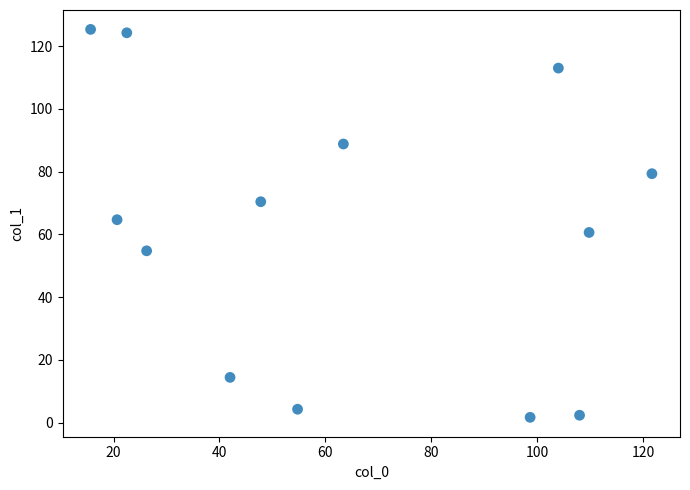

What is the range of X values (max minus min)?

106.0